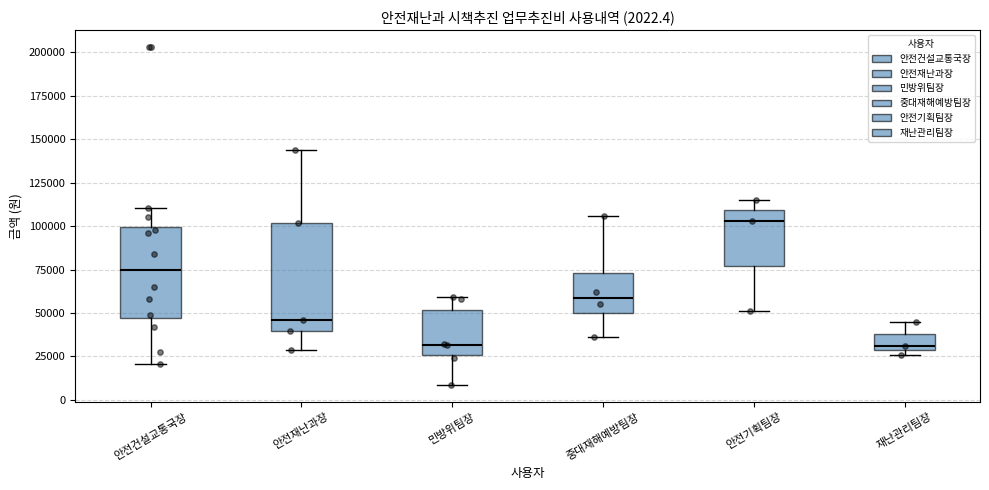

Which box is the tallest, from its lower edge to its upper edge?

안전재난과장